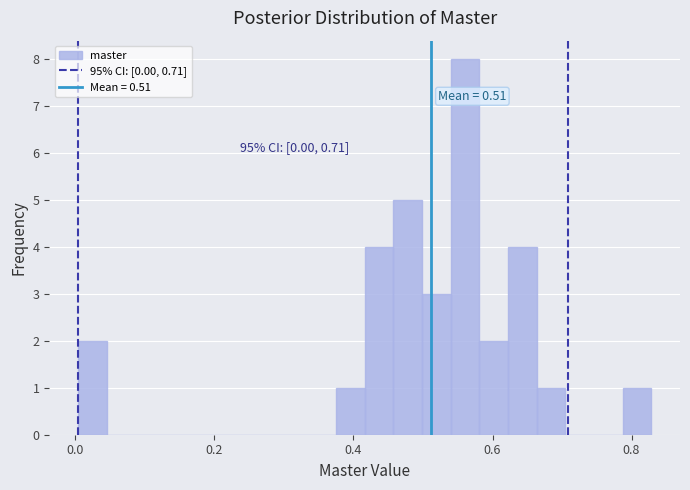

Around what value on the x-axis is the tallest bar? Give the approximate position of its centre, as read against the axis.

0.56